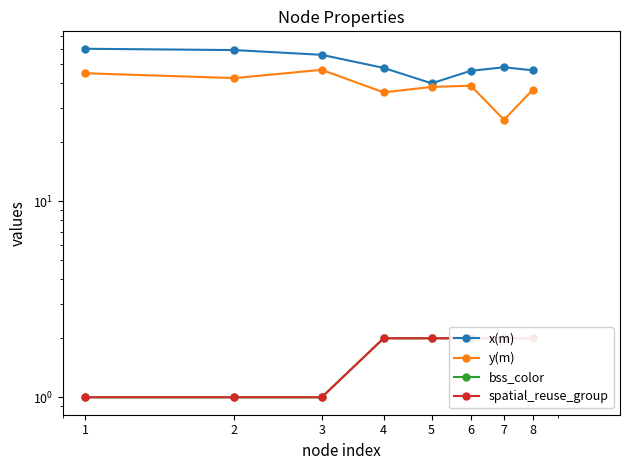

At which label does bss_color reach its peak?

4